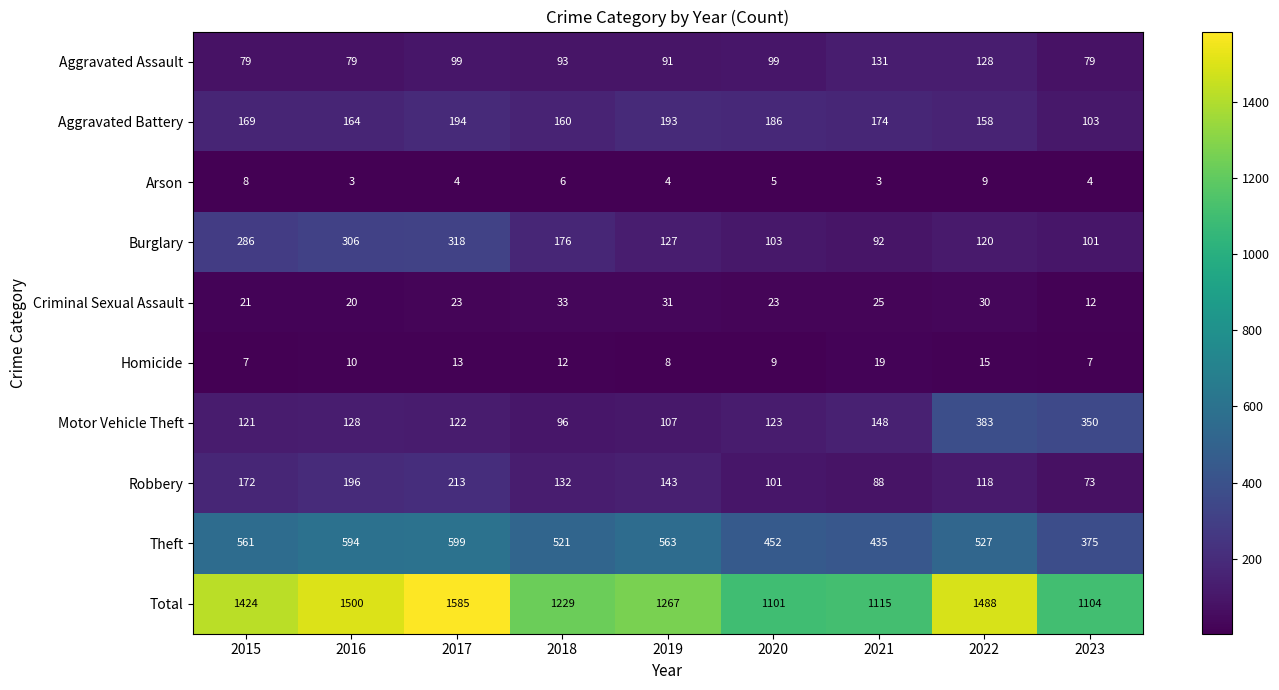

True or false: Total has a value of 1576 at 2020.

False